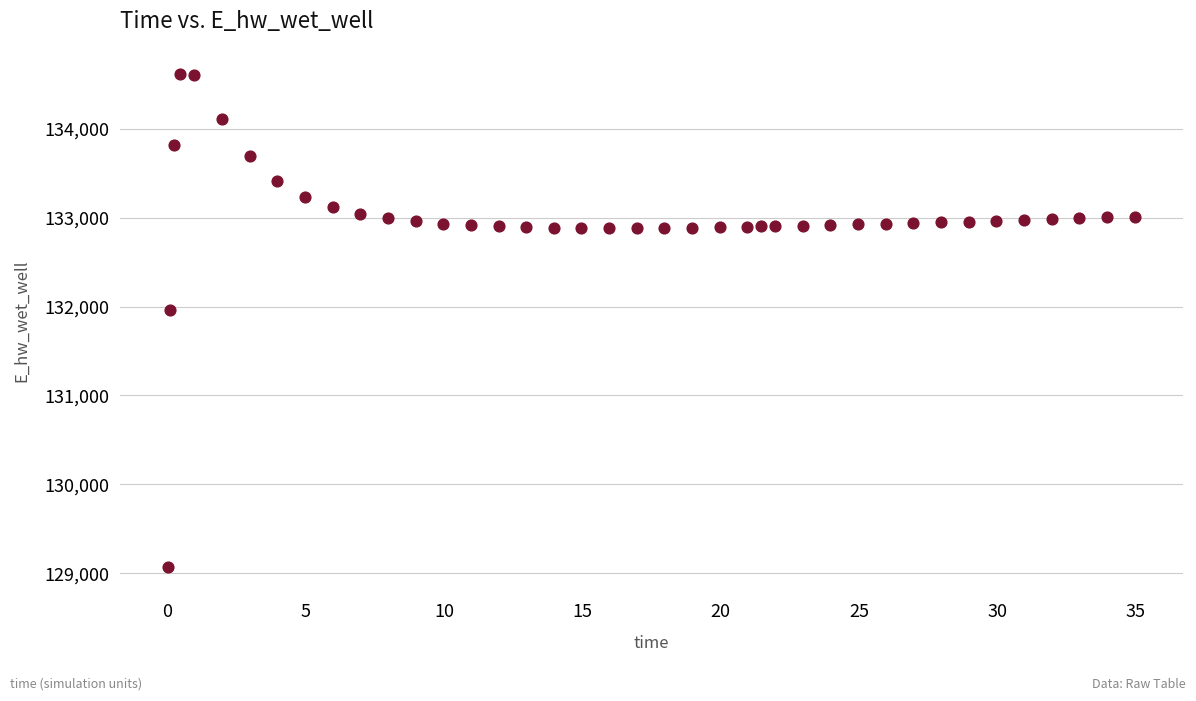

What is the range of X values (max minus min)?

34.9